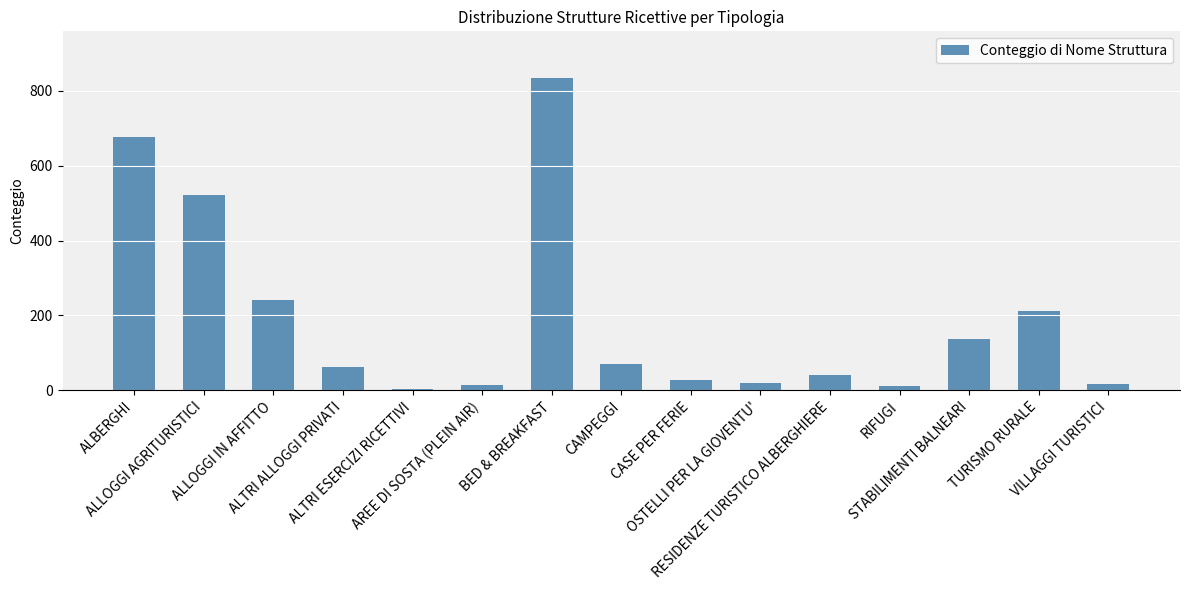

At which category does the chart reach its peak across all series?

BED & BREAKFAST